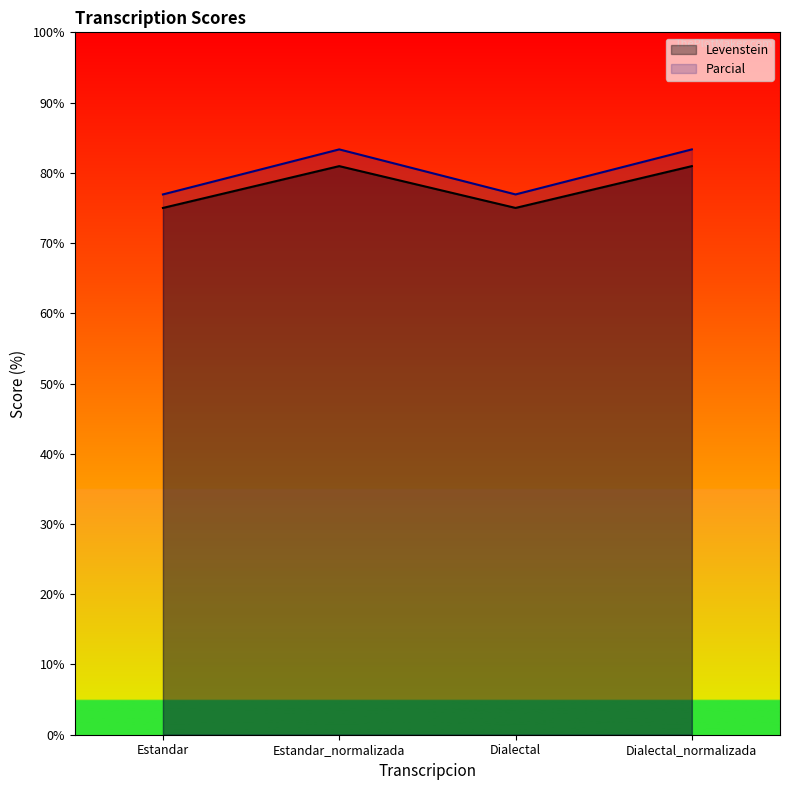

Rank the series by their maximum value, from highest to lowest.

Parcial, Levenstein